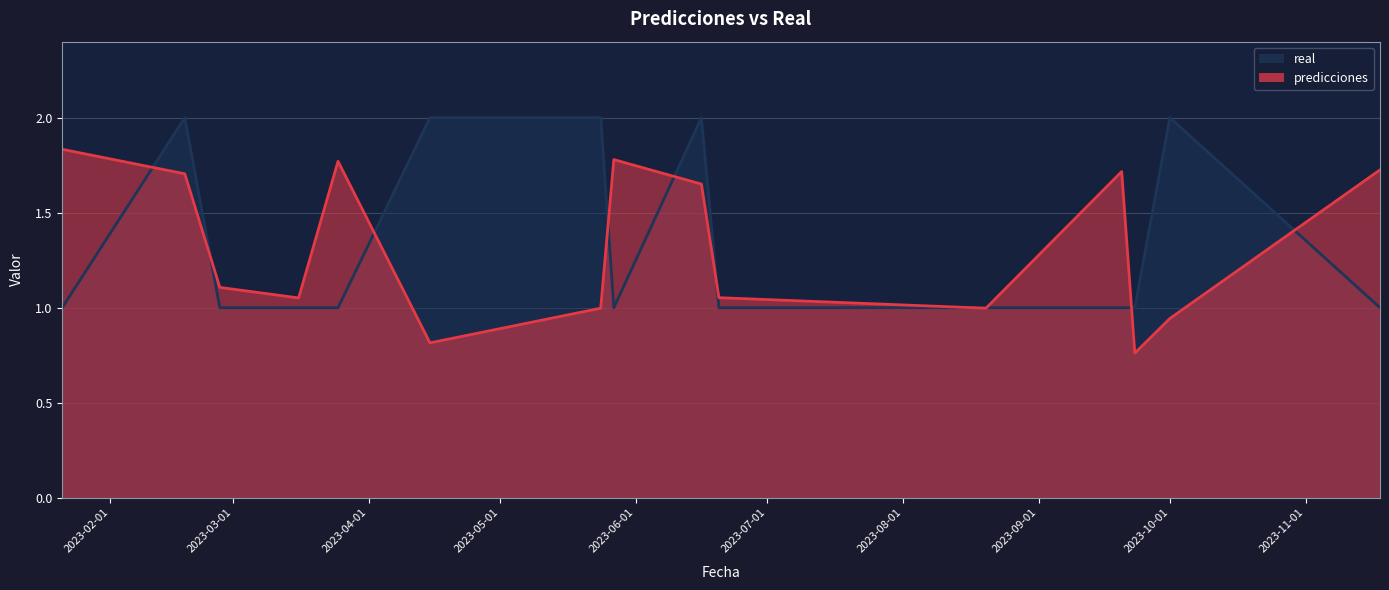

Rank the categories by predicciones value from highest to lowest.

2023-01-21, 2023-05-27, 2023-03-25, 2023-11-18, 2023-09-20, 2023-02-18, 2023-06-16, 2023-02-26, 2023-06-20, 2023-03-16, 2023-05-24, 2023-08-20, 2023-10-01, 2023-04-15, 2023-09-23